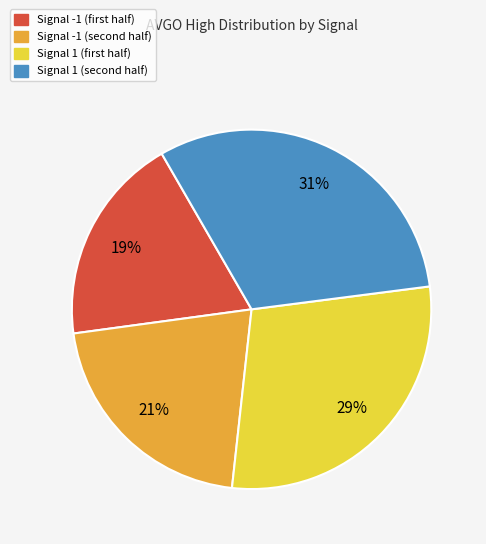

To the nearest percent, what is the average slice percentage?

25%